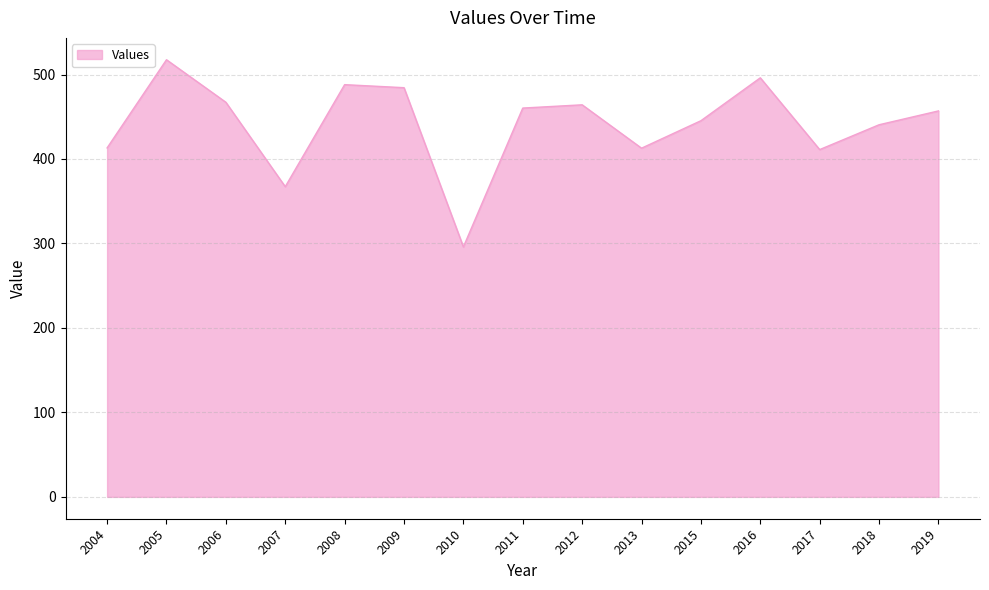

The value at 2004 is 684.0. True or false?

False